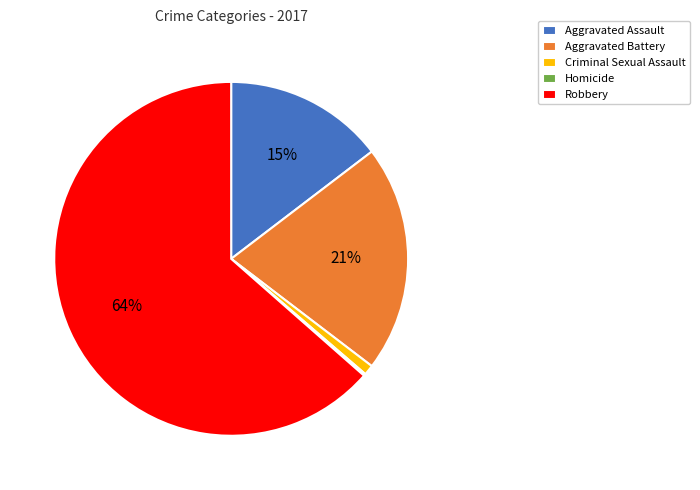

Between Aggravated Battery and Criminal Sexual Assault, which is larger?

Aggravated Battery